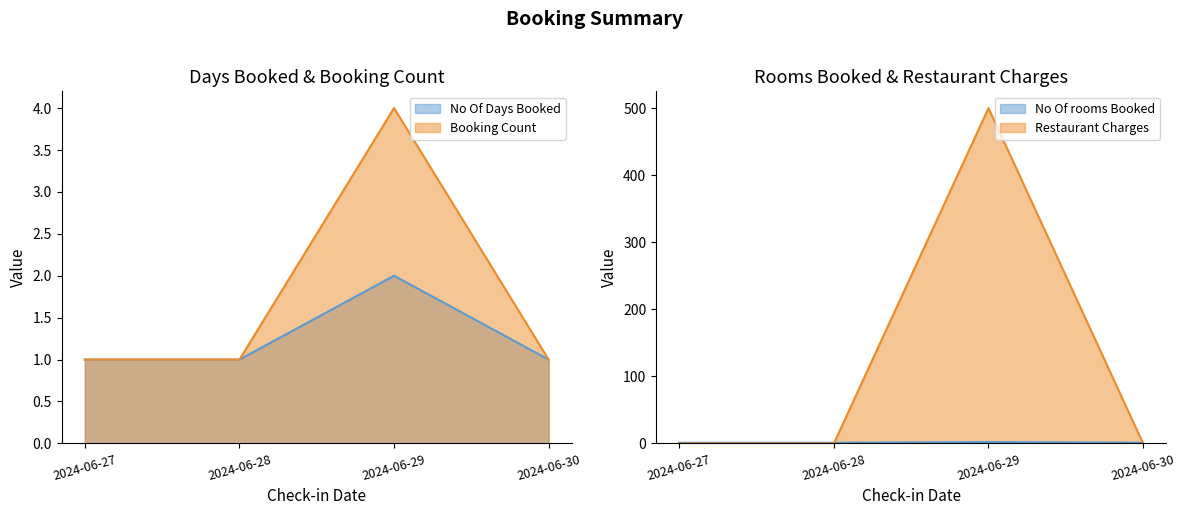

What are all the series names shown in the legend?

No Of Days Booked, No Of rooms Booked, Booking Count, Restaurant Charges